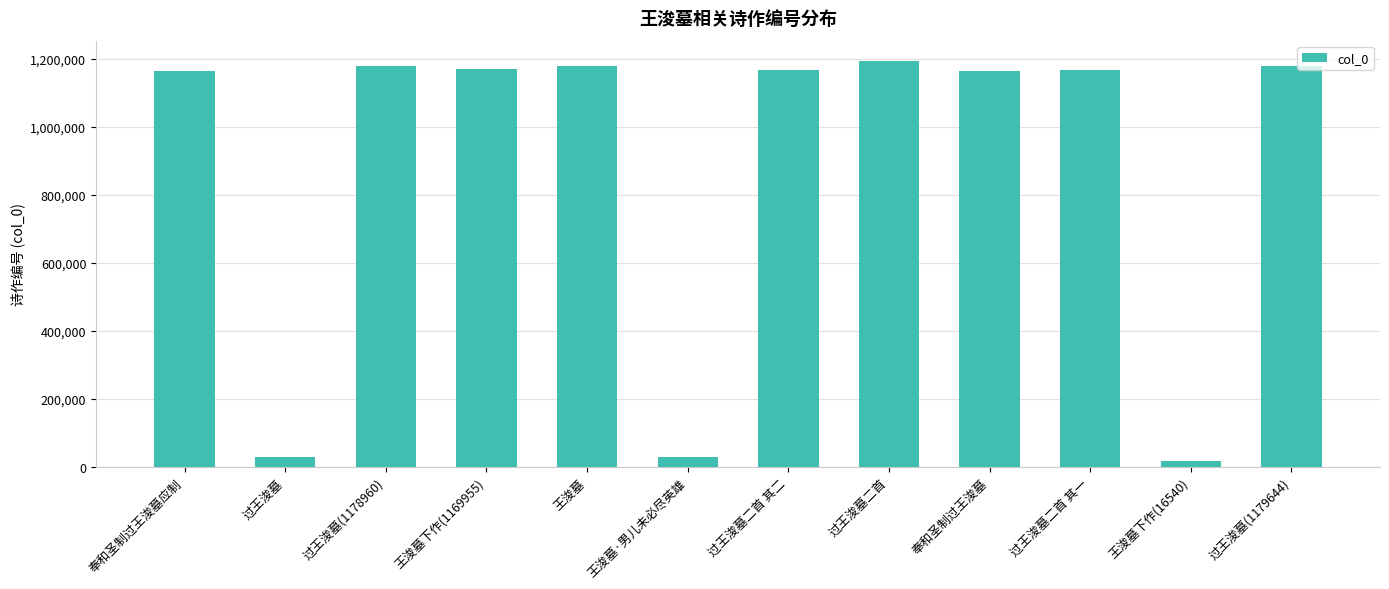

What is the change in value from 过王浚墓 to 过王浚墓二首 其二?

+1138849